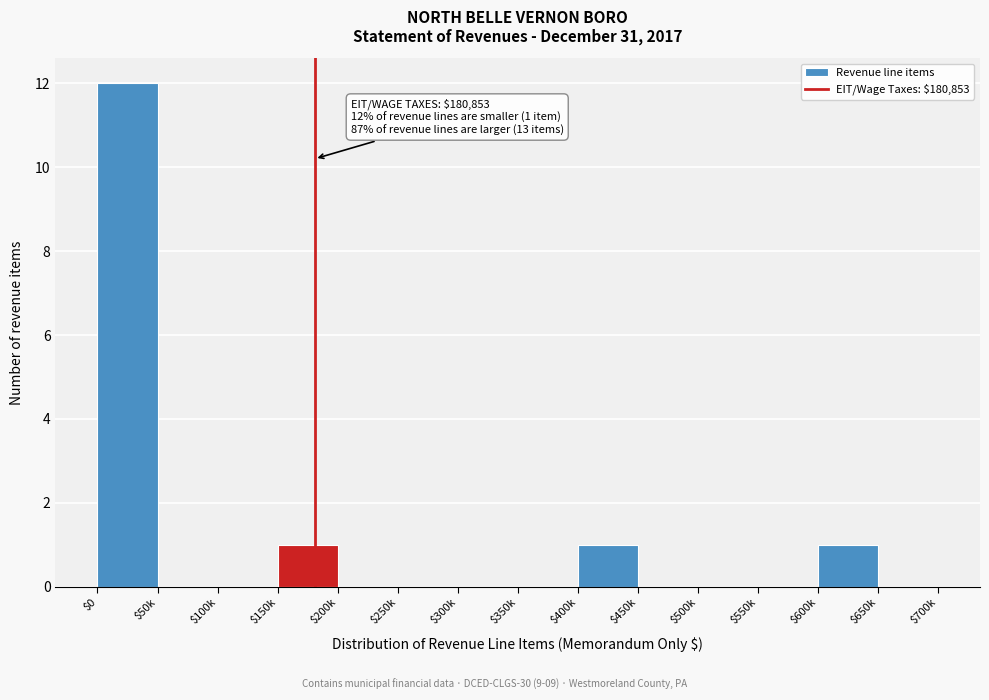

What is the sum of all values?

15